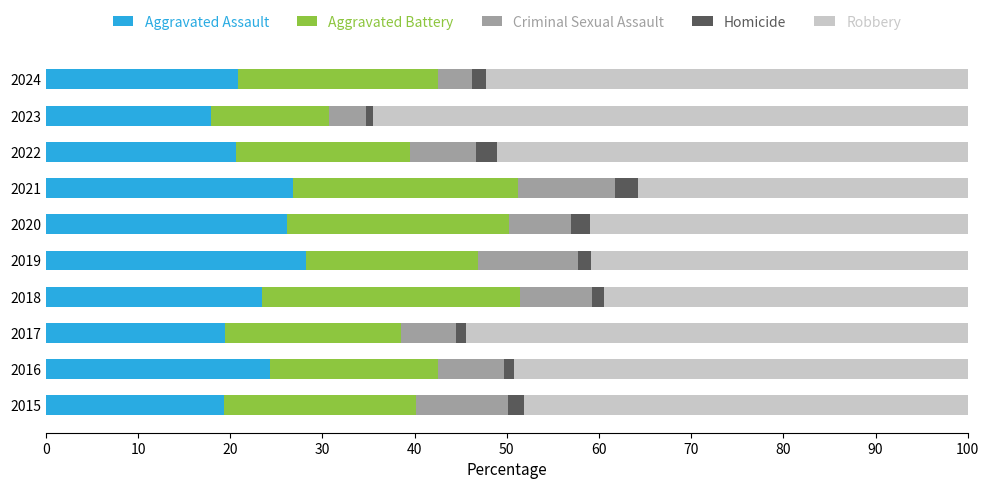

What is the total value across all series at 2021?

100.0